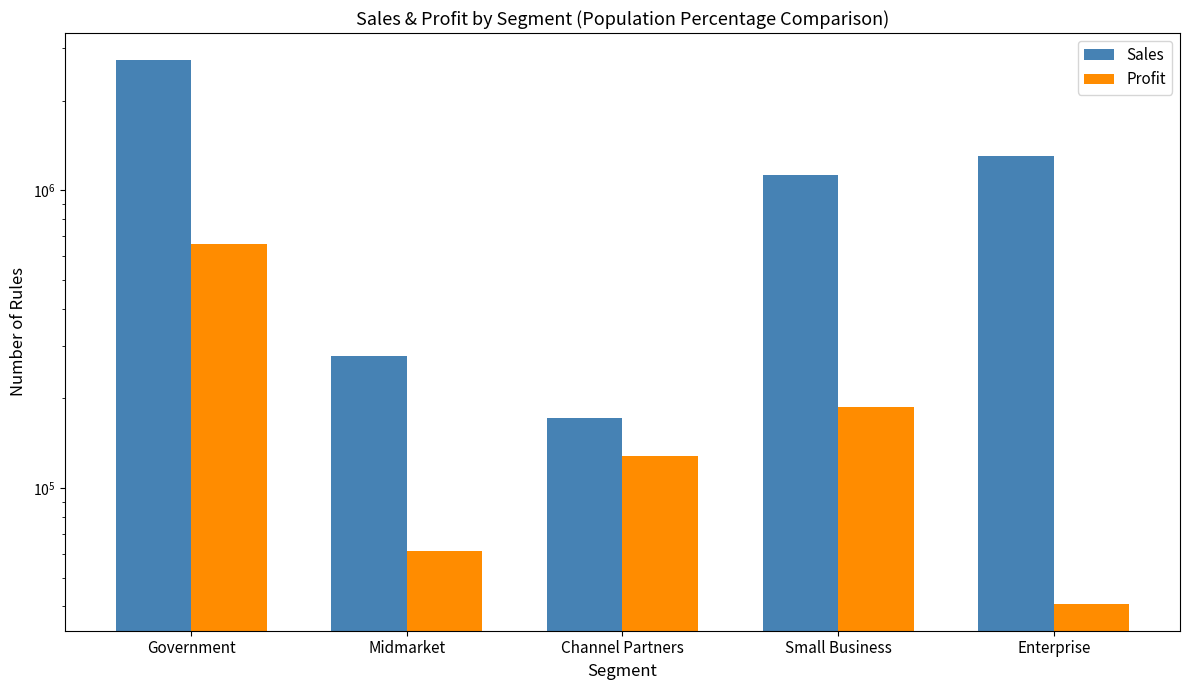

Between Midmarket and Channel Partners, which series saw the biggest shift?

Sales